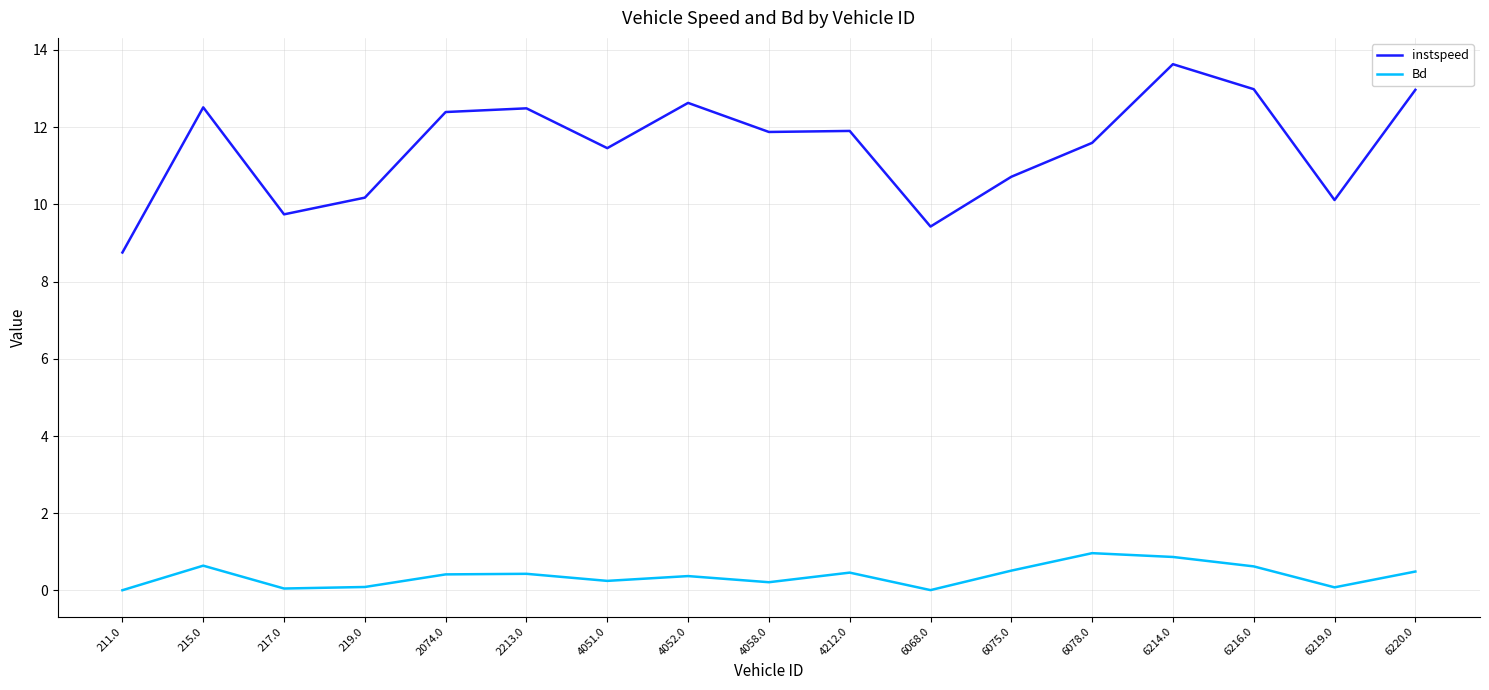

Is it true that Bd equals 0.2 at 4058.0?

True